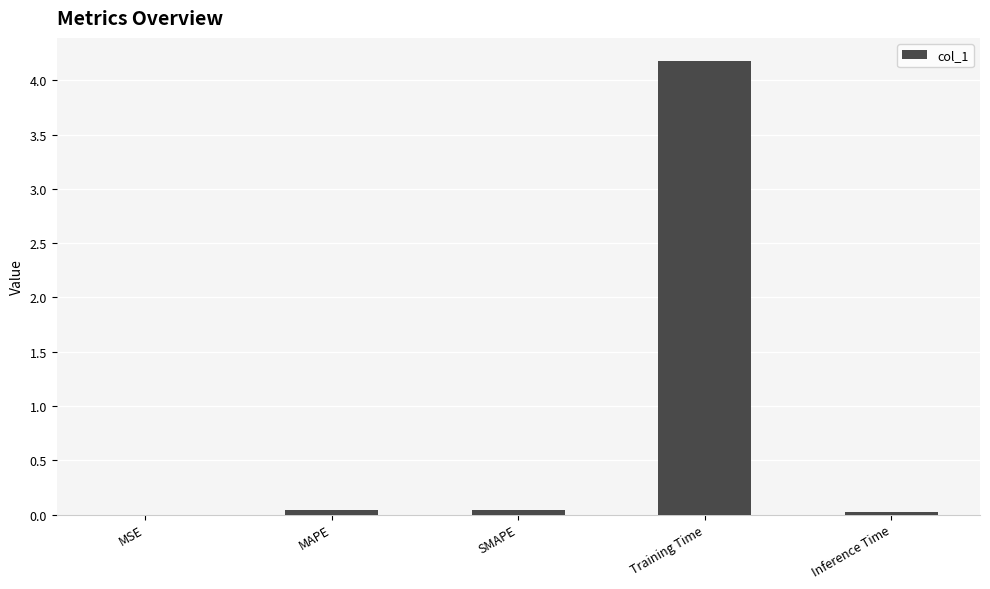

Which has a higher value, Training Time or Inference Time?

Training Time